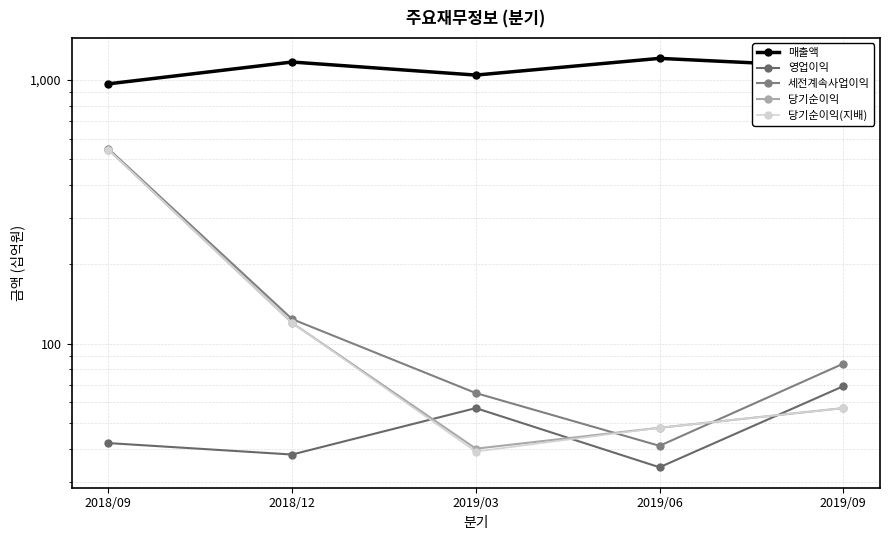

Where is the first local minimum for 당기순이익(지배)?

2019/03